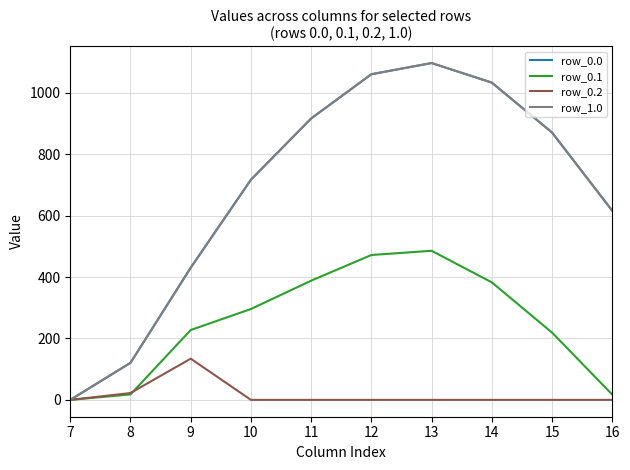

True or false: row_1.0 has more than 0 points higher than both neighbors.

True